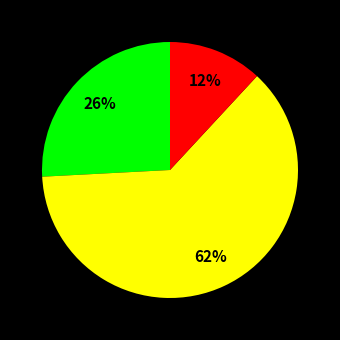

To the nearest percent, what is the difference between the largest and smallest slice percentages?

50%